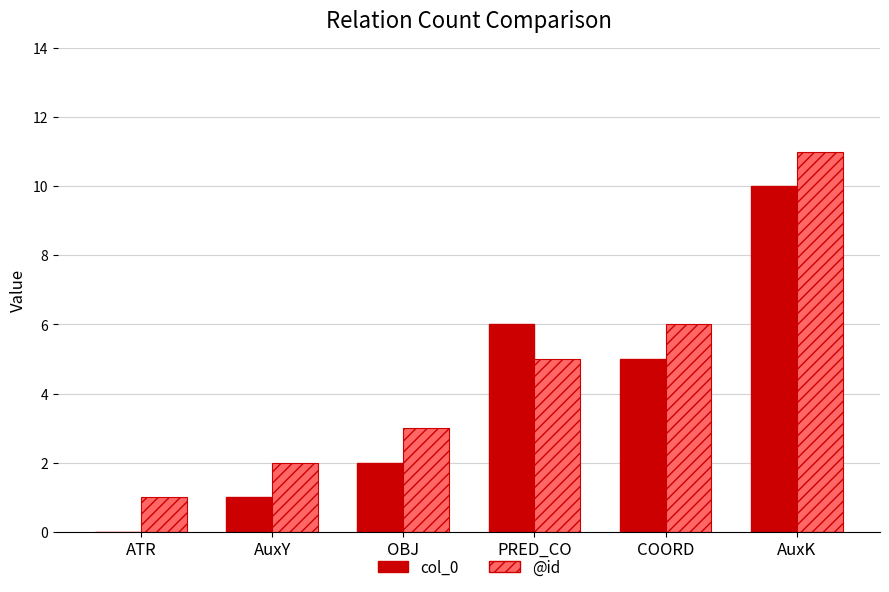

Between ATR and PRED_CO, which series saw the biggest shift?

col_0